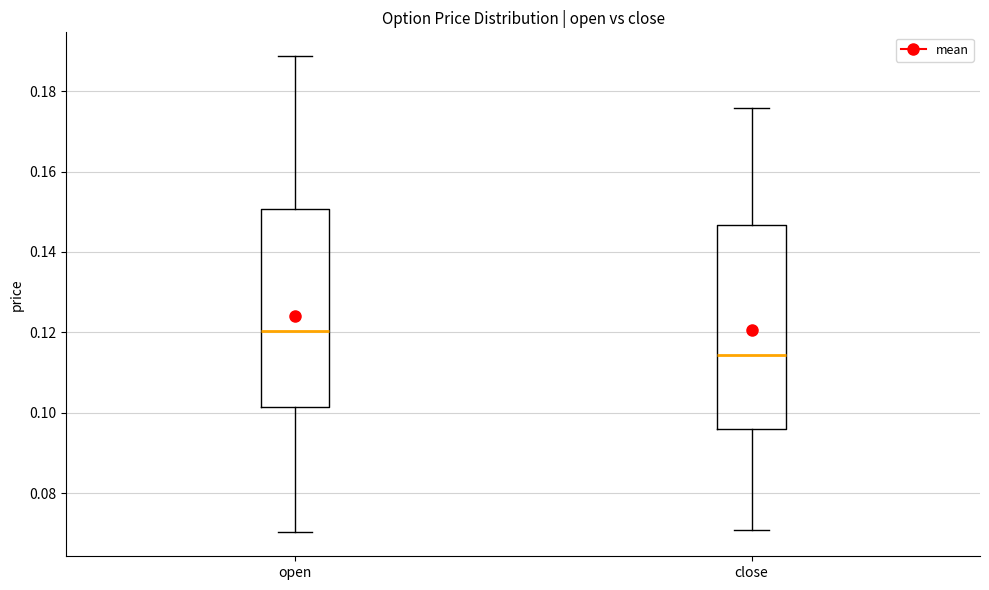

Reading left to right, transcribe this box plot: for each box, give where its median line is, the range the box spans, and where its two whiskers end, as read against the y-axis. The values are not printed on the chart, so give them approximately, as read against the axis.

open: median 0.120, box 0.102 to 0.150, whiskers 0.070 to 0.188
close: median 0.114, box 0.096 to 0.146, whiskers 0.070 to 0.176